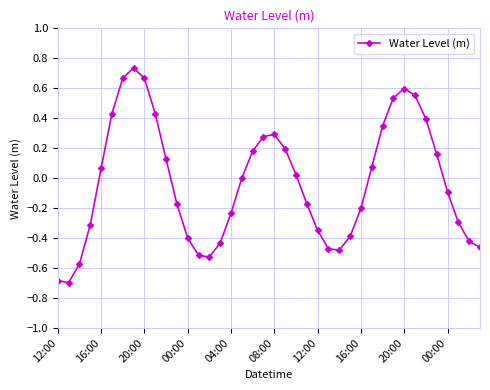

True or false: there are more than 2 points higher than both neighbors.

True